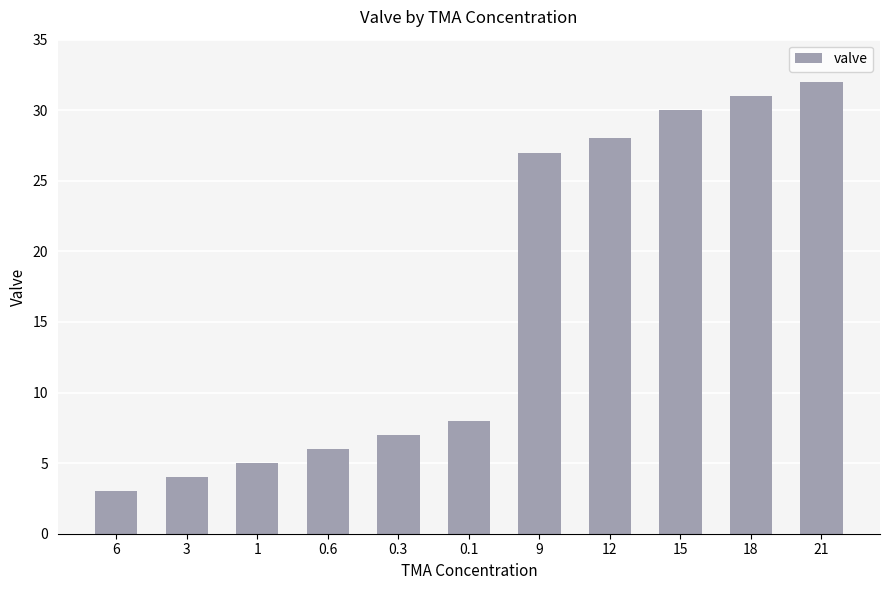

Which label corresponds to the smallest value in the chart?

6